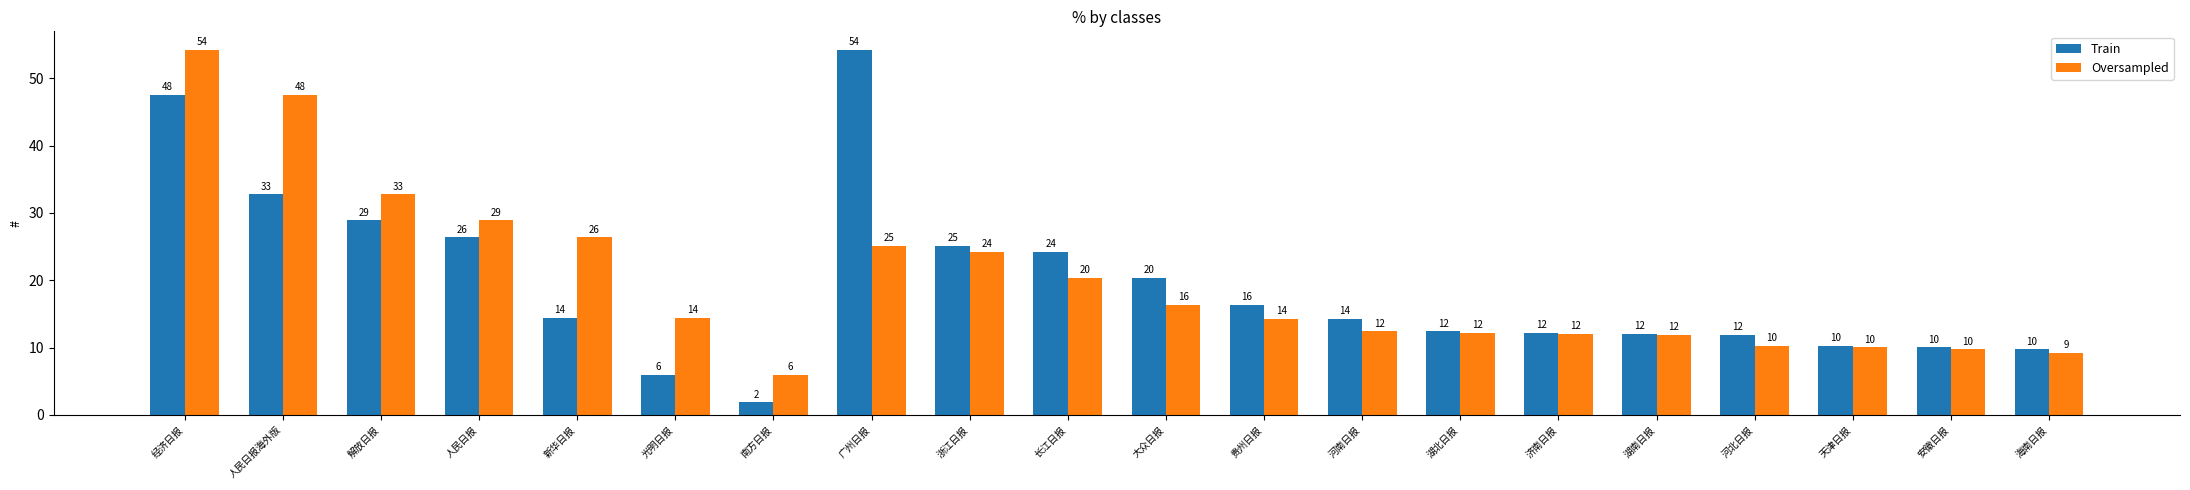

Rank the series by their average value, from lowest to highest.

Train, Oversampled